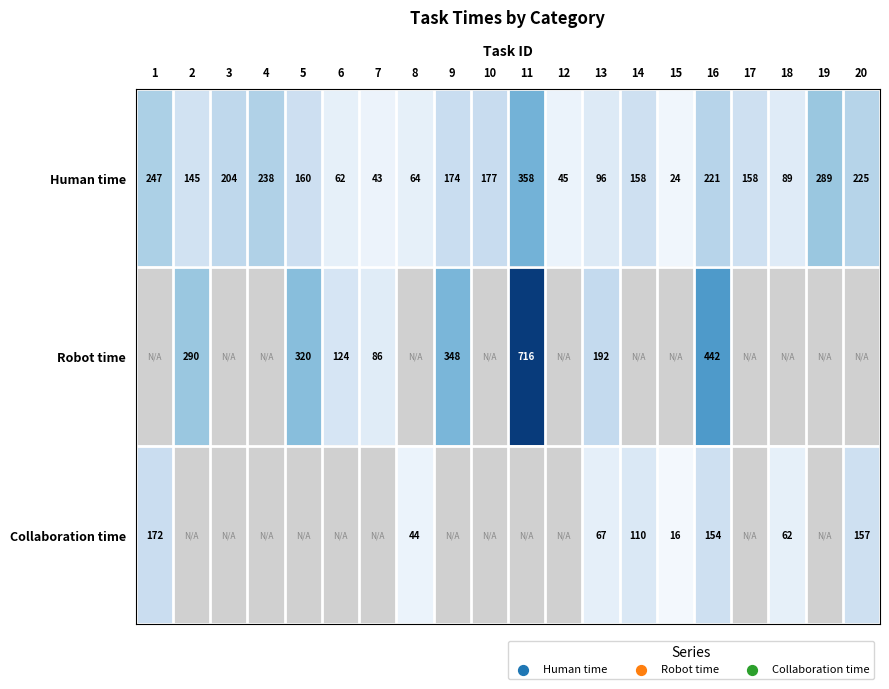

How many data points in Human time are less than 160?

10